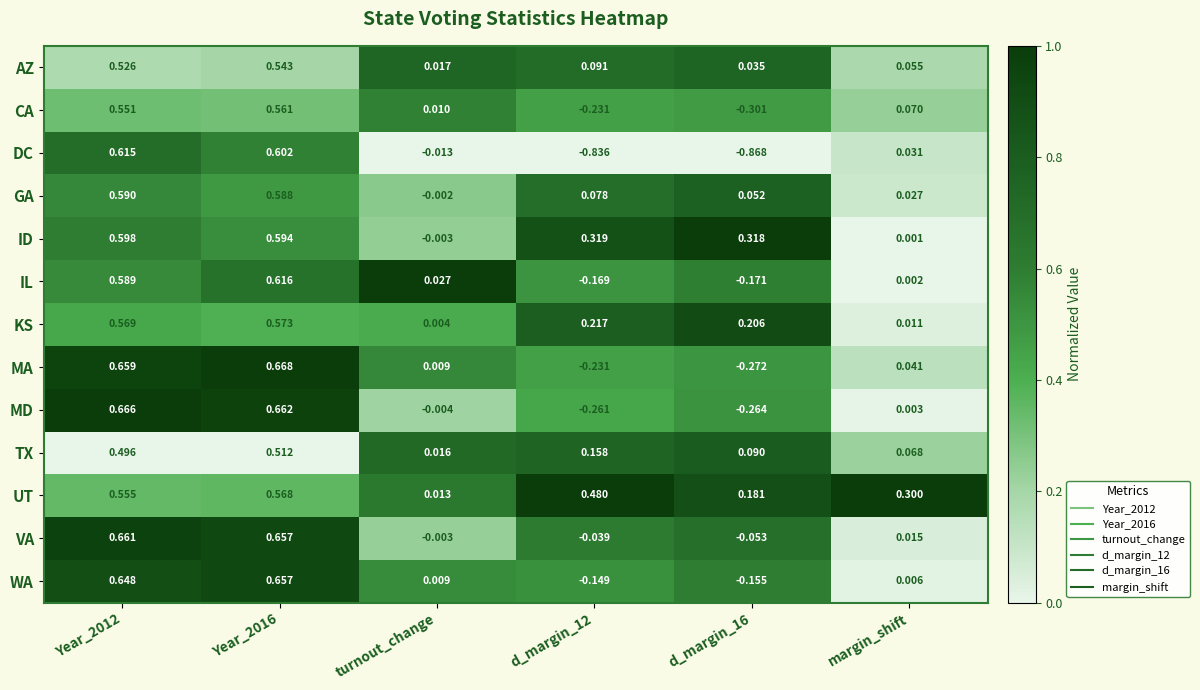

Which series has the largest total across all categories?

UT